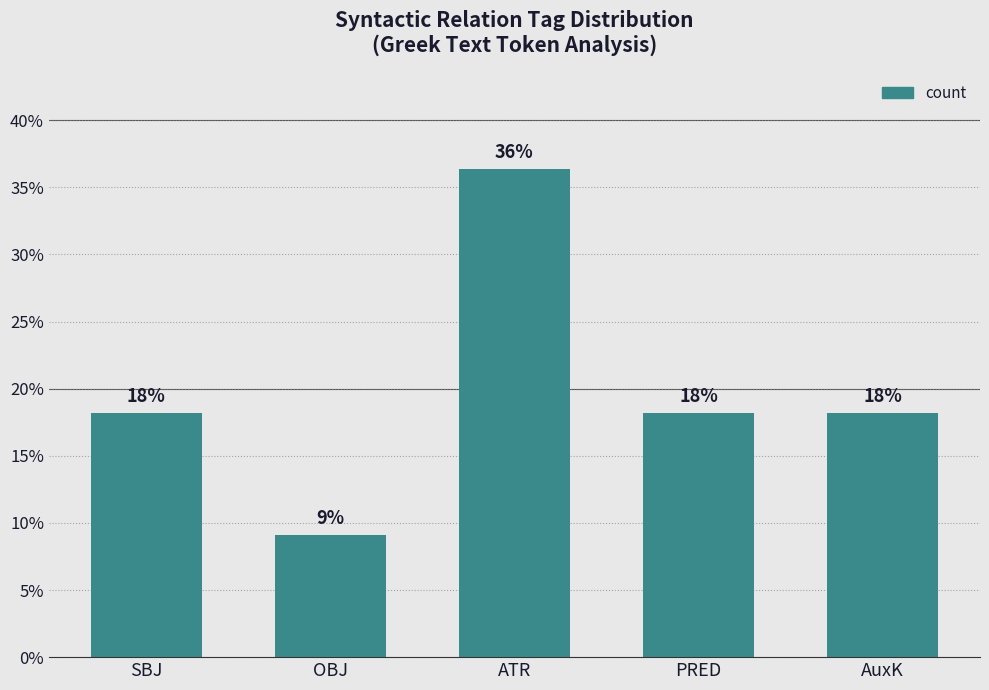

Rank the categories by value from lowest to highest.

OBJ, SBJ, PRED, AuxK, ATR